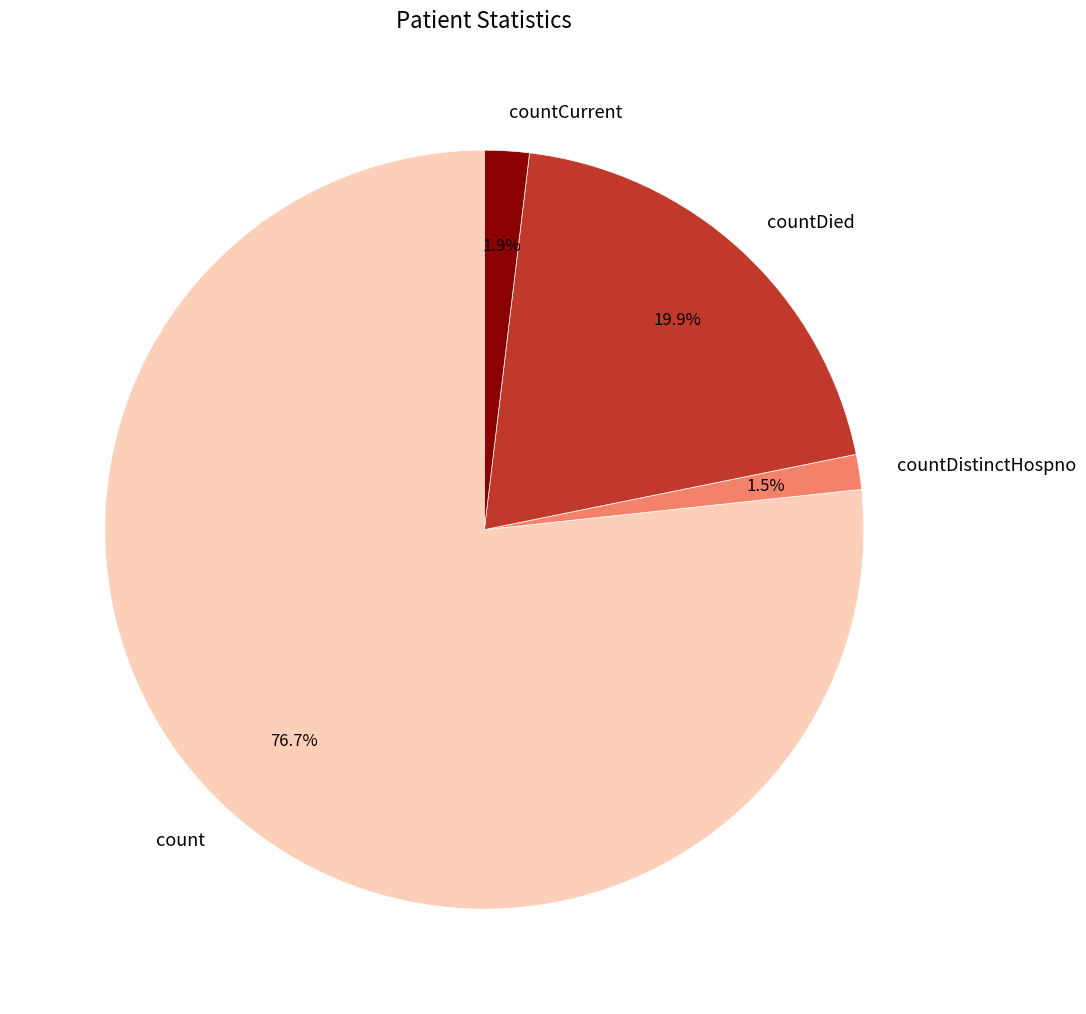

What percentage is NOT represented by count?

23.3%